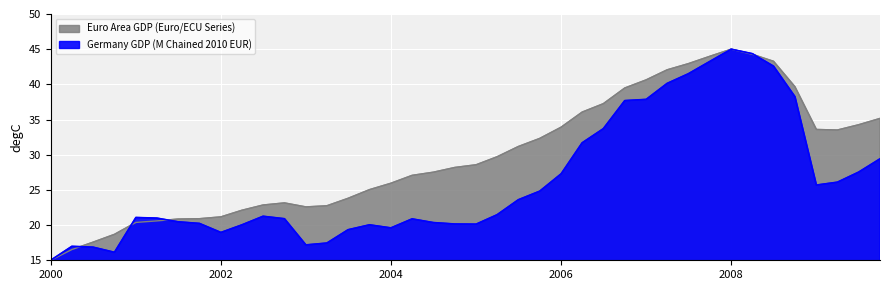

What is the greatest value displayed?

45.0